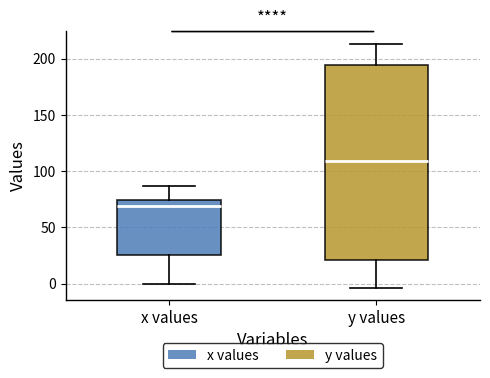

Comparing the boxes themselves (not the whiskers), which one is the tallest?

y values